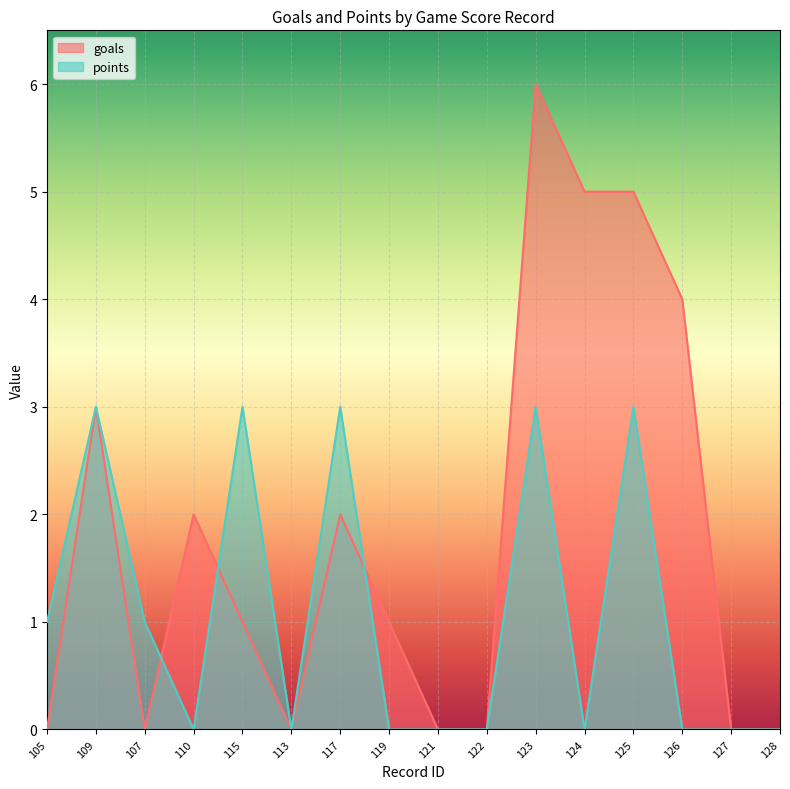

At which label does points reach its minimum?

110